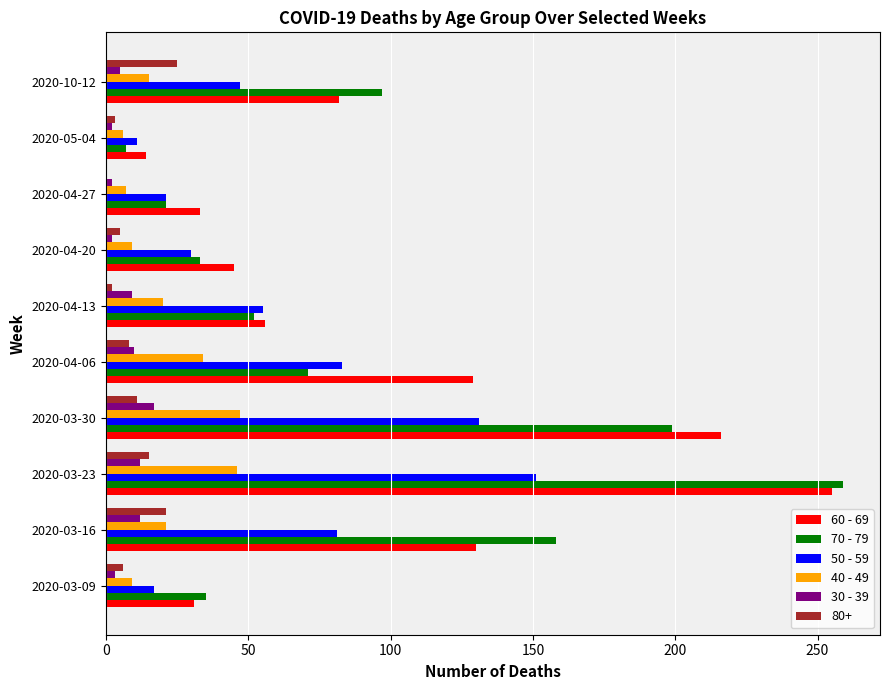

Which series has the largest range (max minus min)?

70 - 79